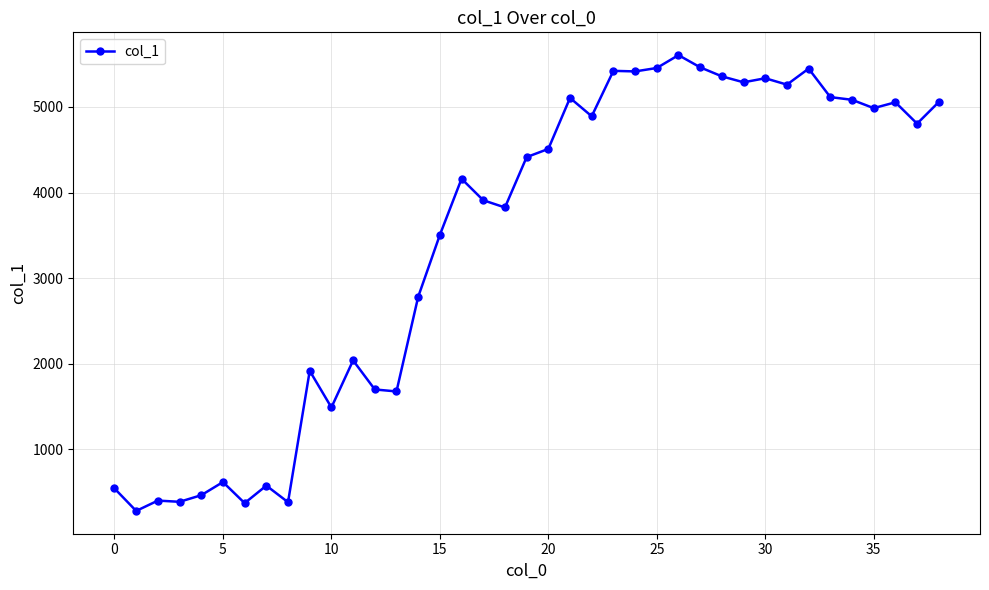

What is the value of the 36th point from the left?

4986.5